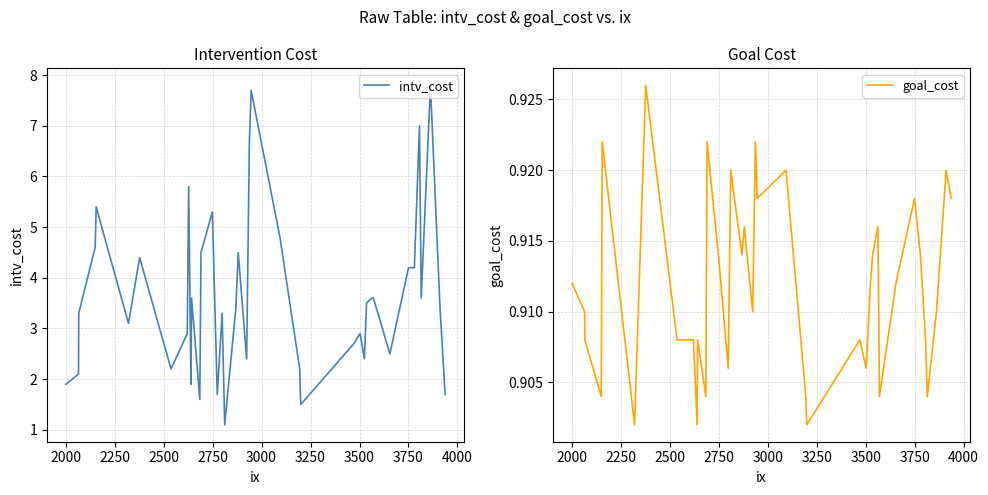

What is the highest value of the intv_cost series?

7.8